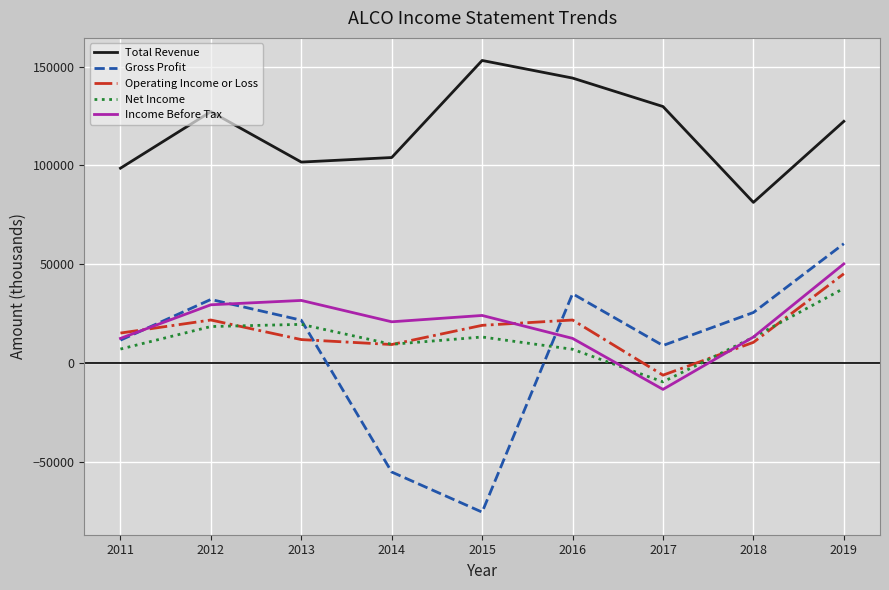

Between 2014 and 2016, which series saw the biggest shift?

Gross Profit